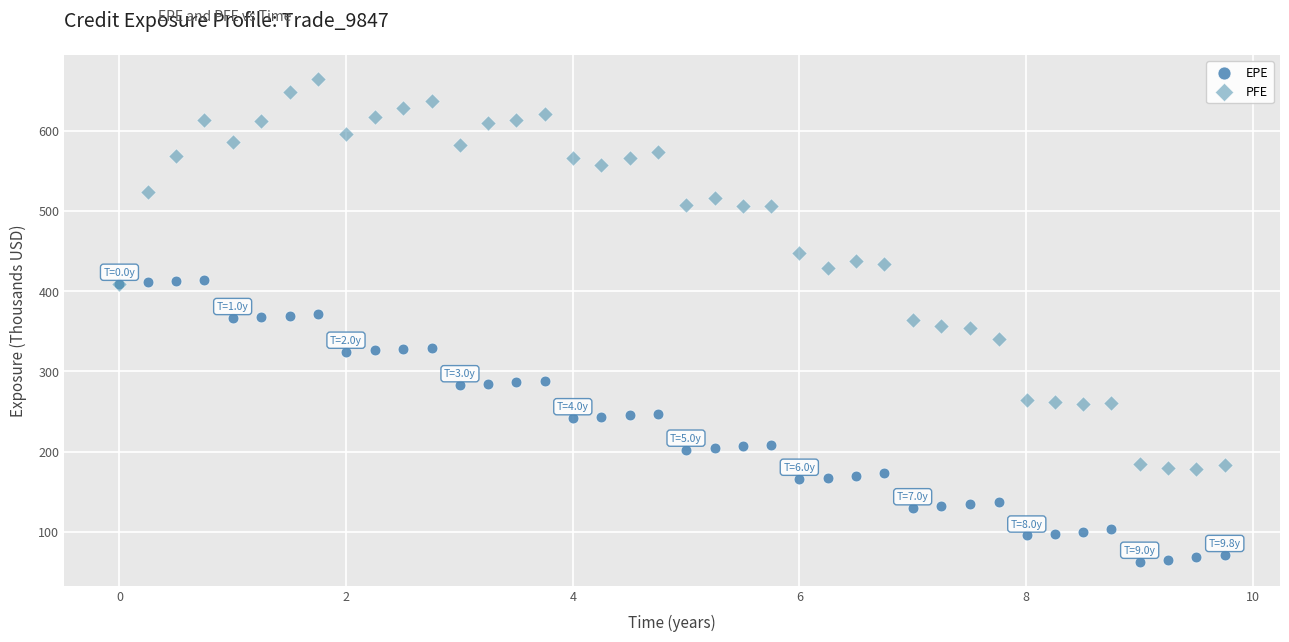

Which series has the widest spread of Y values?

PFE